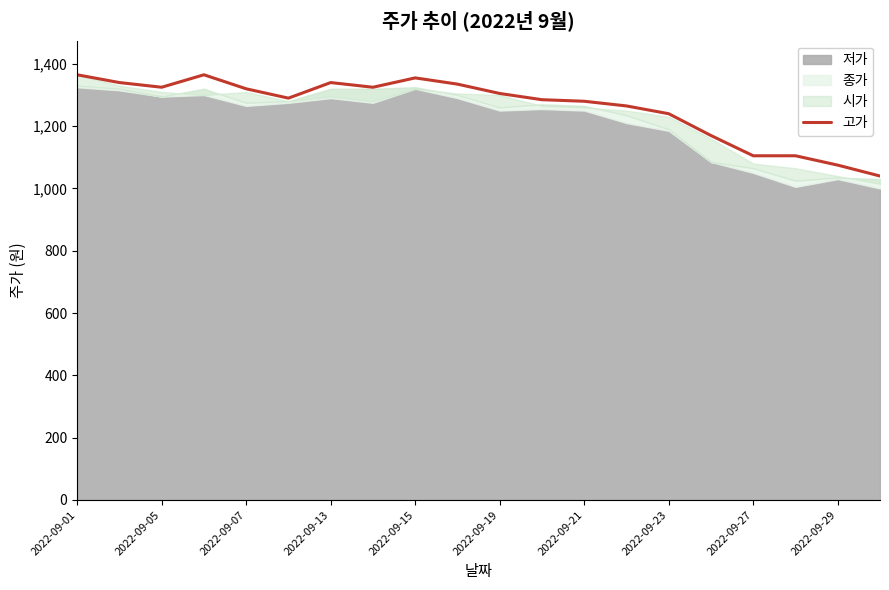

What is the maximum value for 고가?

1365